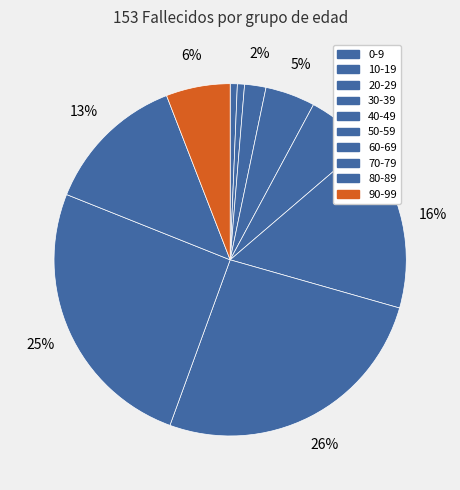

How many slices are in this pie chart?

10